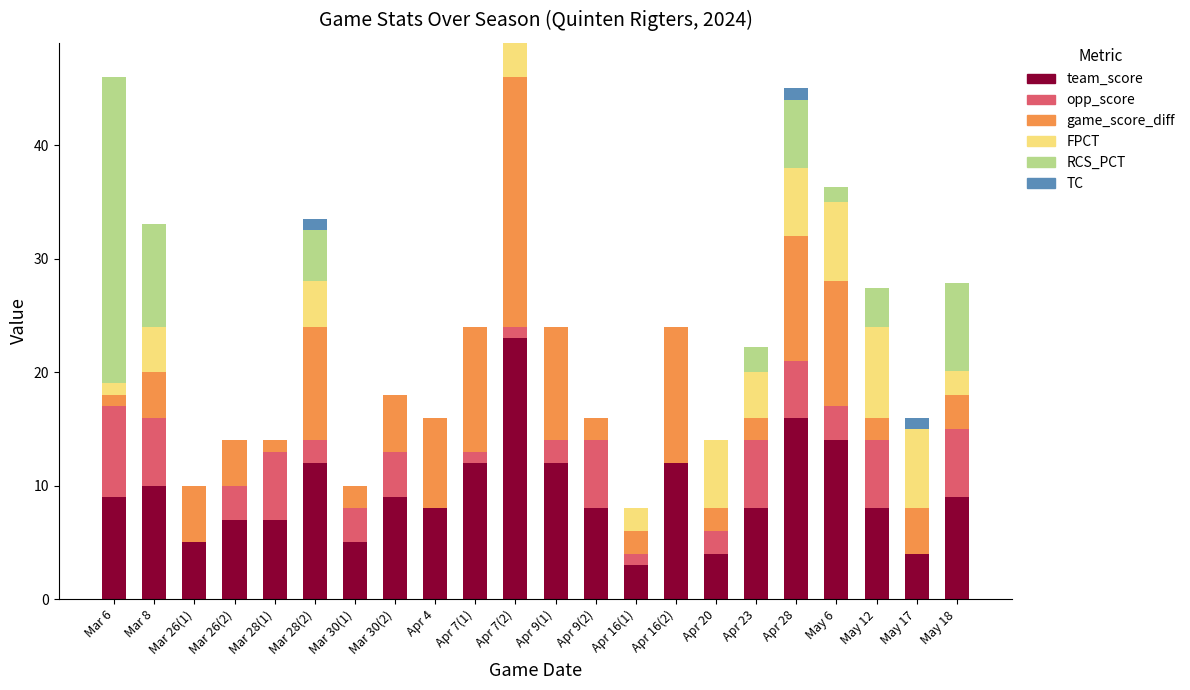

What is the total value across all series at Apr 4?

16.0